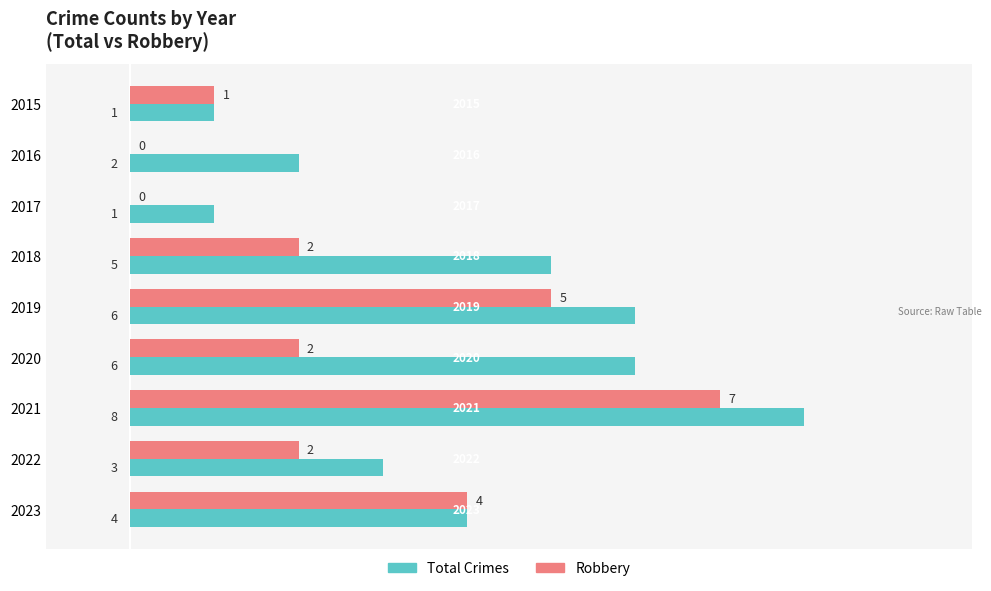

Which series has the largest total across all categories?

Total Crimes